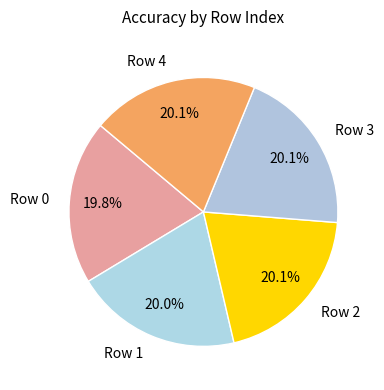

How many segments does this pie chart have?

5